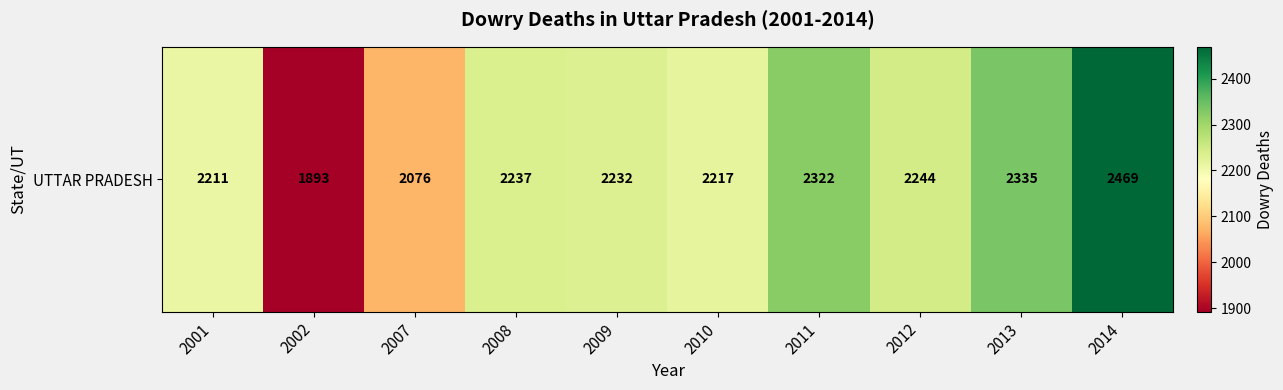

Rank the categories by value from lowest to highest.

2002, 2007, 2001, 2010, 2009, 2008, 2012, 2011, 2013, 2014